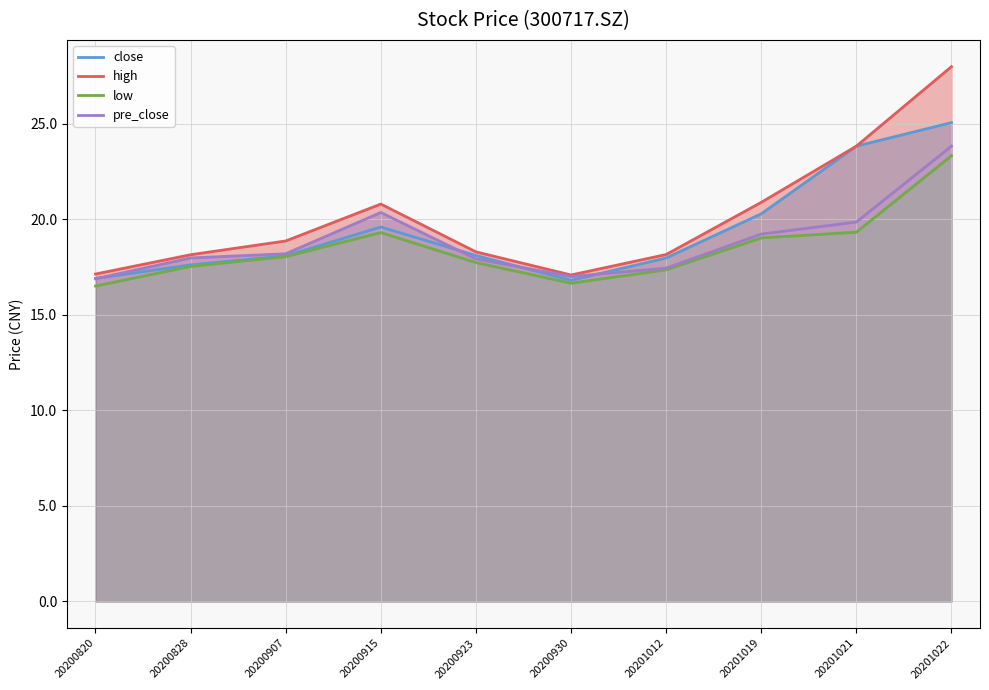

Reading left to right, extract all data points from this chart.

close: 16.9	17.6	18.1	19.6	18.1	16.8	18.0	20.3	23.8	25.1
high: 17.1	18.1	18.9	20.8	18.3	17.1	18.1	20.9	23.8	28.0
low: 16.5	17.5	18.0	19.3	17.7	16.6	17.4	19.0	19.3	23.3
pre_close: 16.9	18.0	18.2	20.4	17.9	17.0	17.4	19.2	19.9	23.8